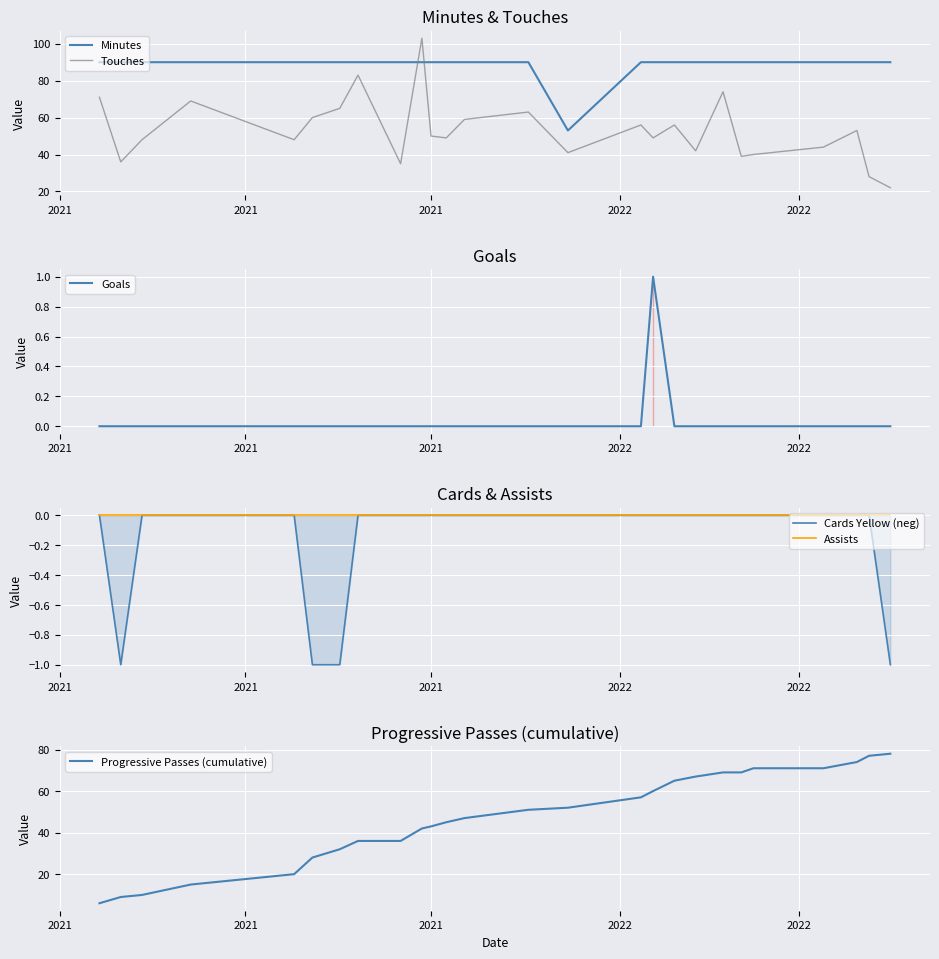

Which series ends up on top after the final intersection of Touches and Minutes?

Minutes